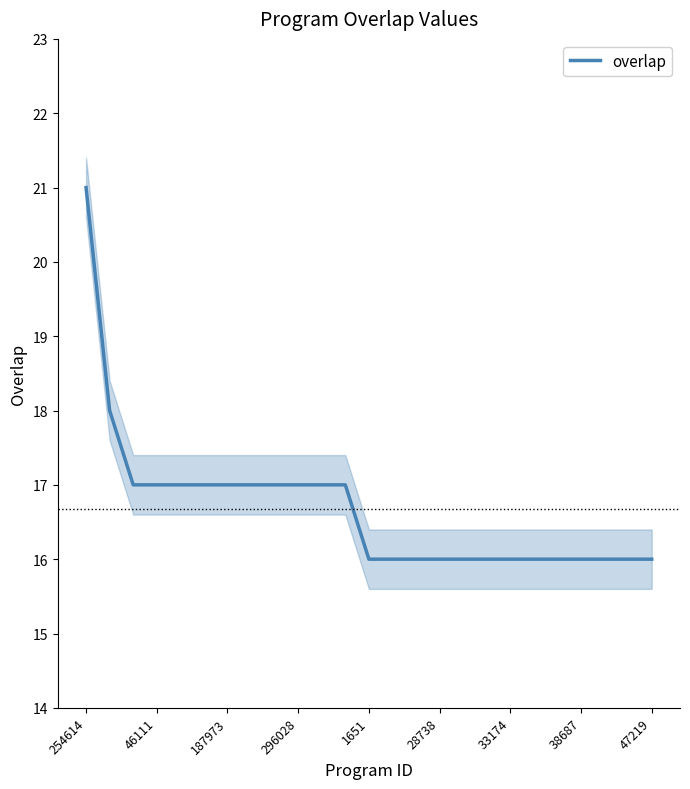

What is the maximum value for overlap?

21